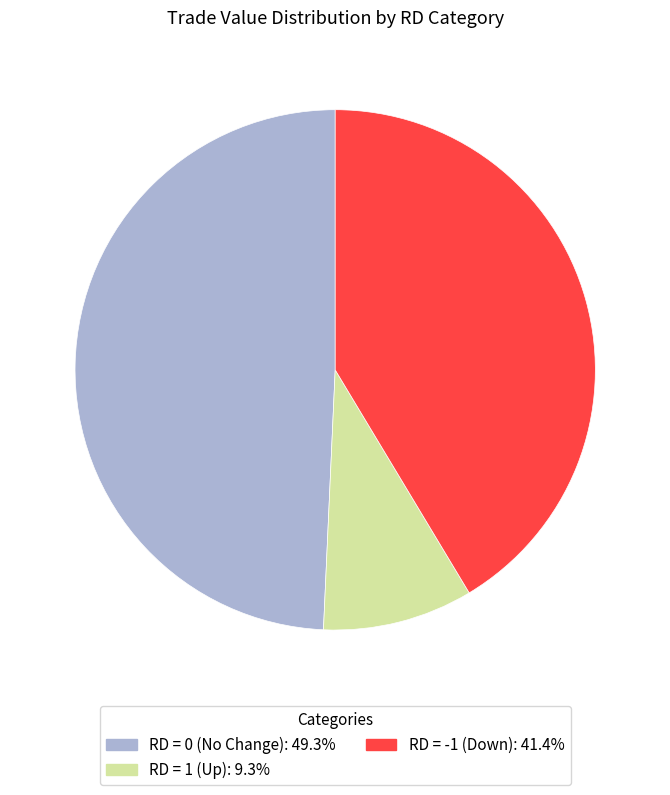

Is there any slice that represents more than half of the pie?

No